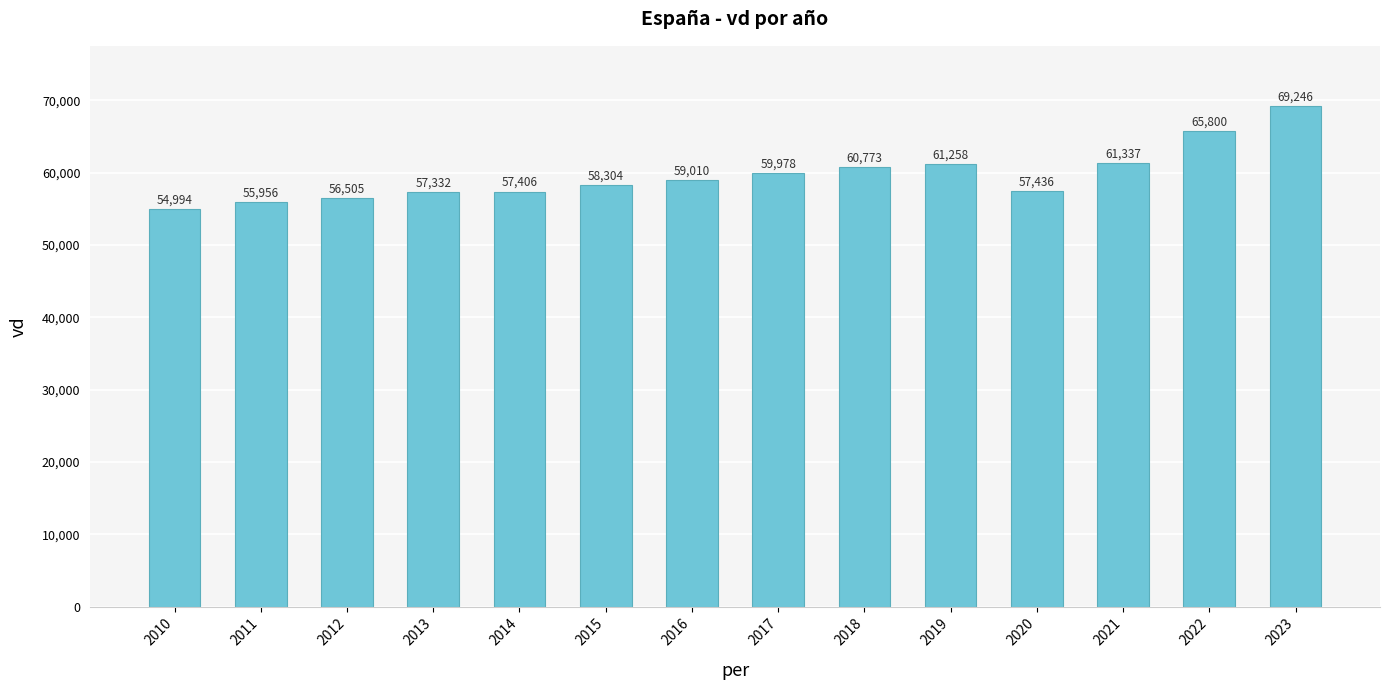

At which label does the data first exceed 59009?

2016